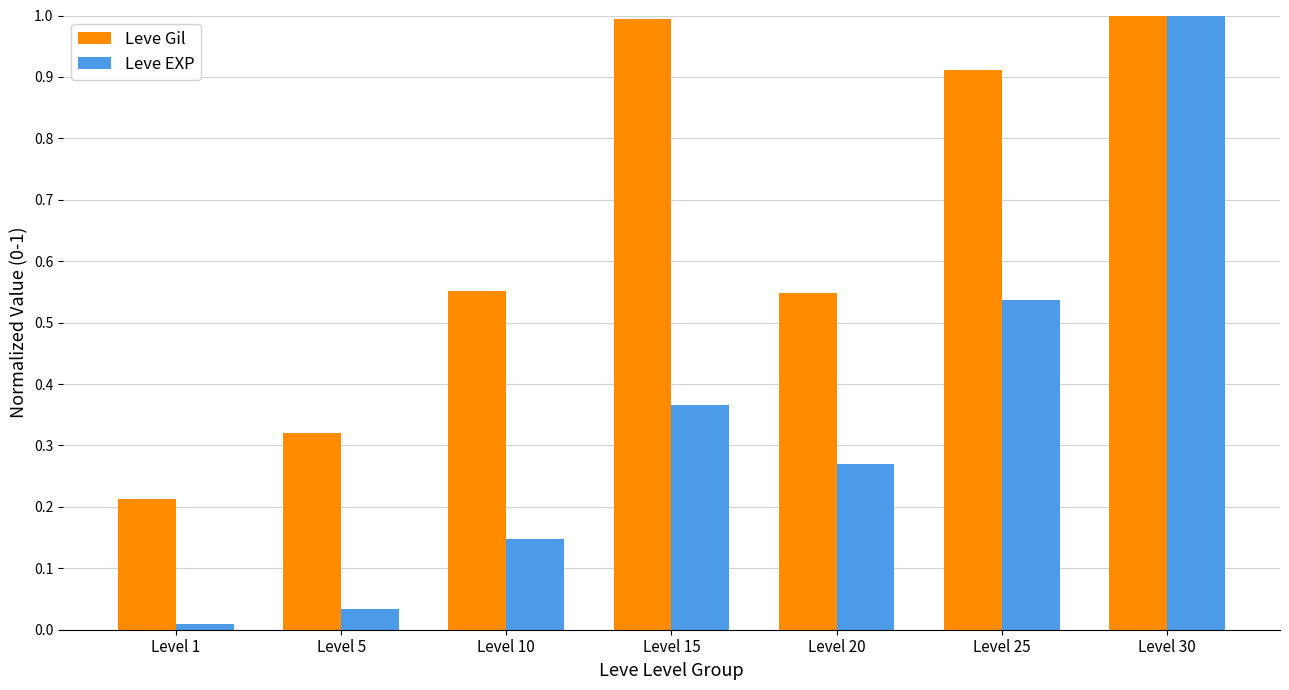

What are all the series names shown in the legend?

Leve Gil, Leve EXP